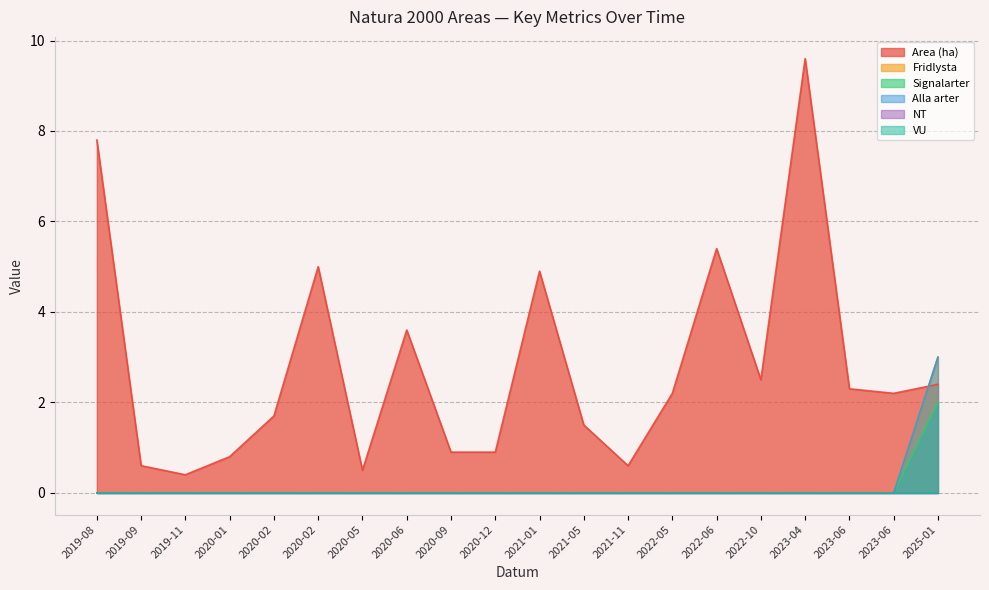

Between 2019-09-27 and 2019-08-13, which is larger?

2019-08-13